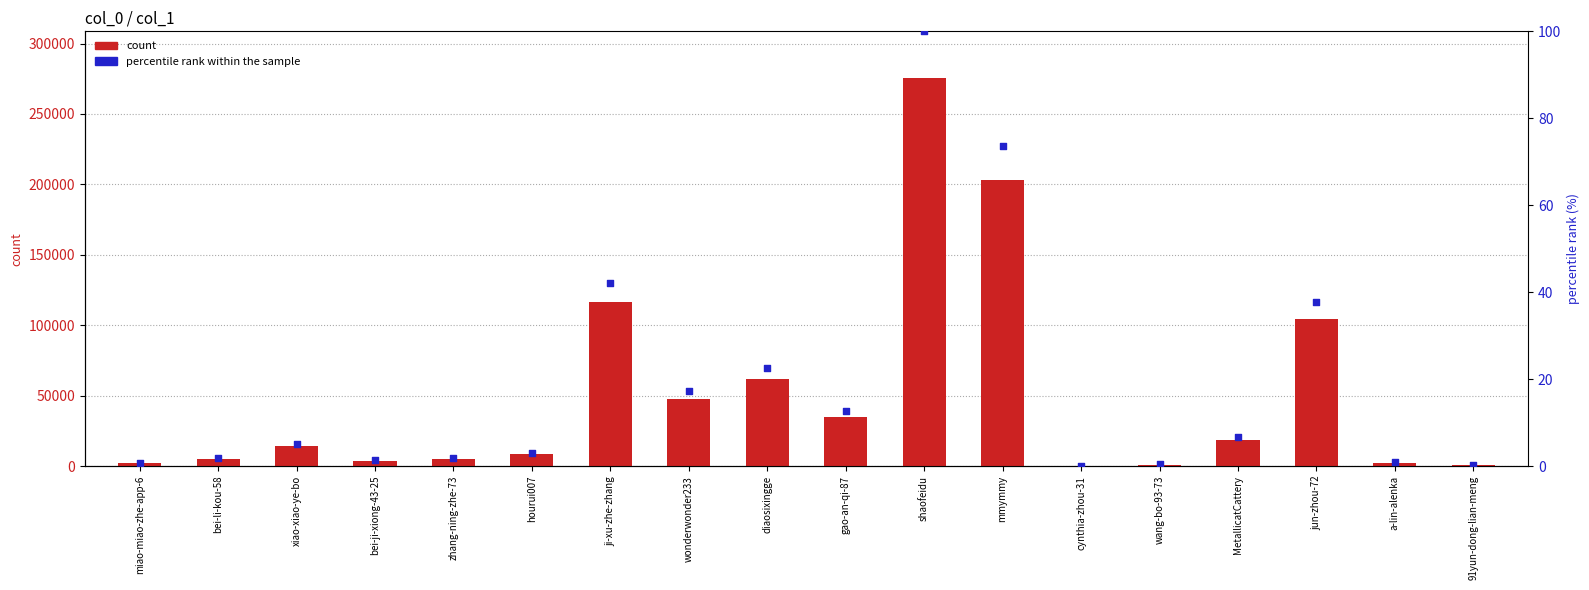

Which series has the largest total across all categories?

col_1 count